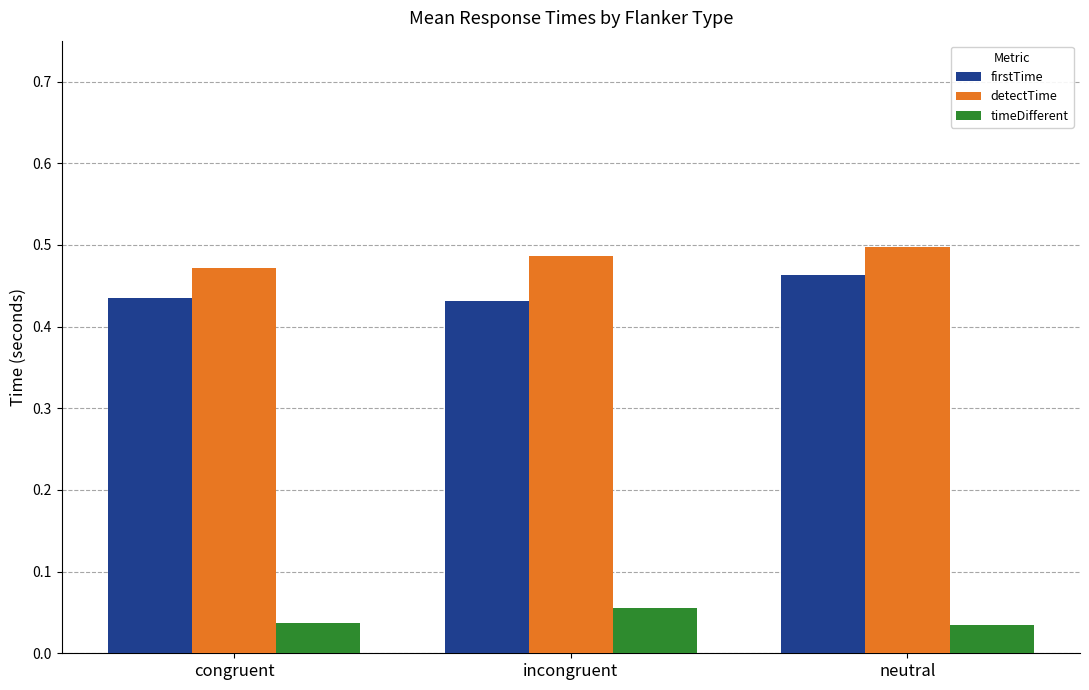

What are all the series names shown in the legend?

firstTime, detectTime, timeDifferent